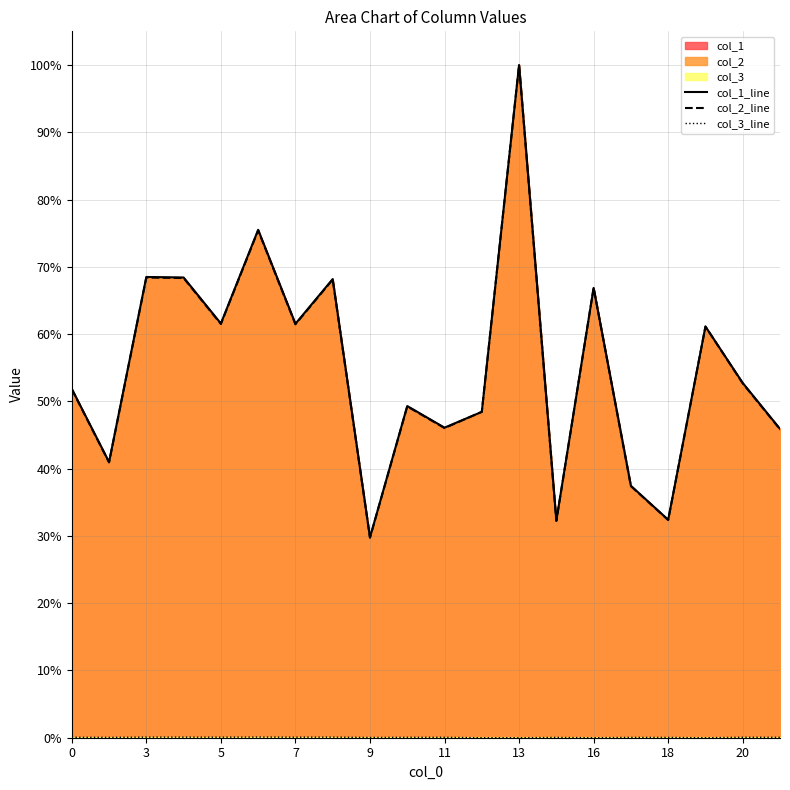

What is the maximum value shown in the chart?

100.0